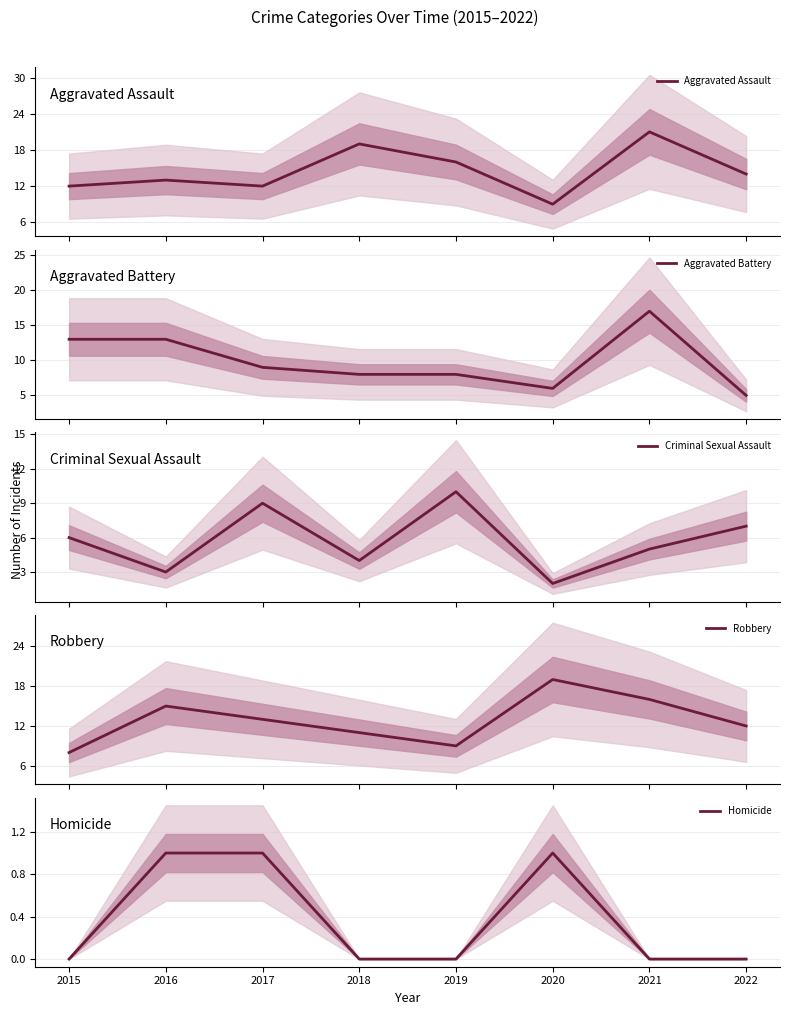

List the series in order of their peak value, lowest first.

Homicide, Criminal Sexual Assault, Aggravated Battery, Robbery, Aggravated Assault